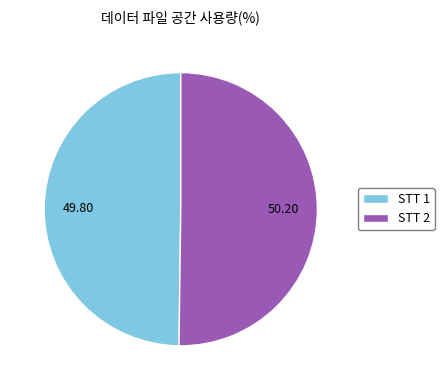

What is the ratio of the value at STT 1 to the value at STT 2?

1.0